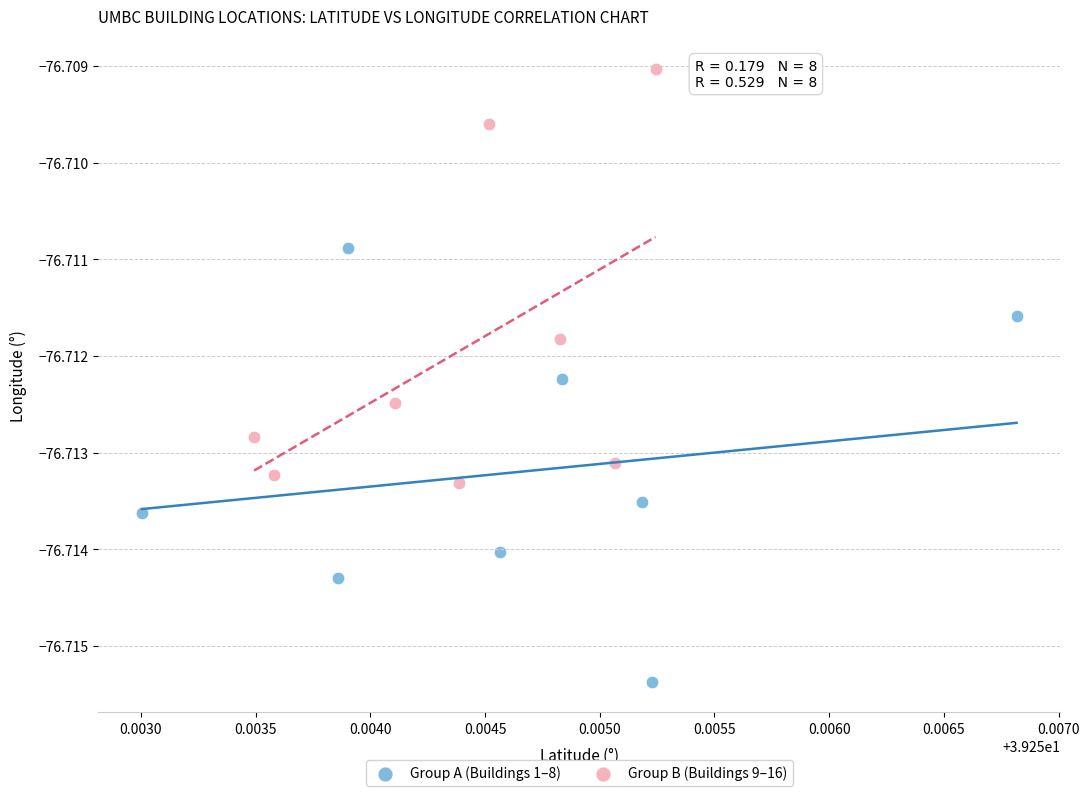

Which series contains the lowest Y value?

Group A (Buildings 1–8)